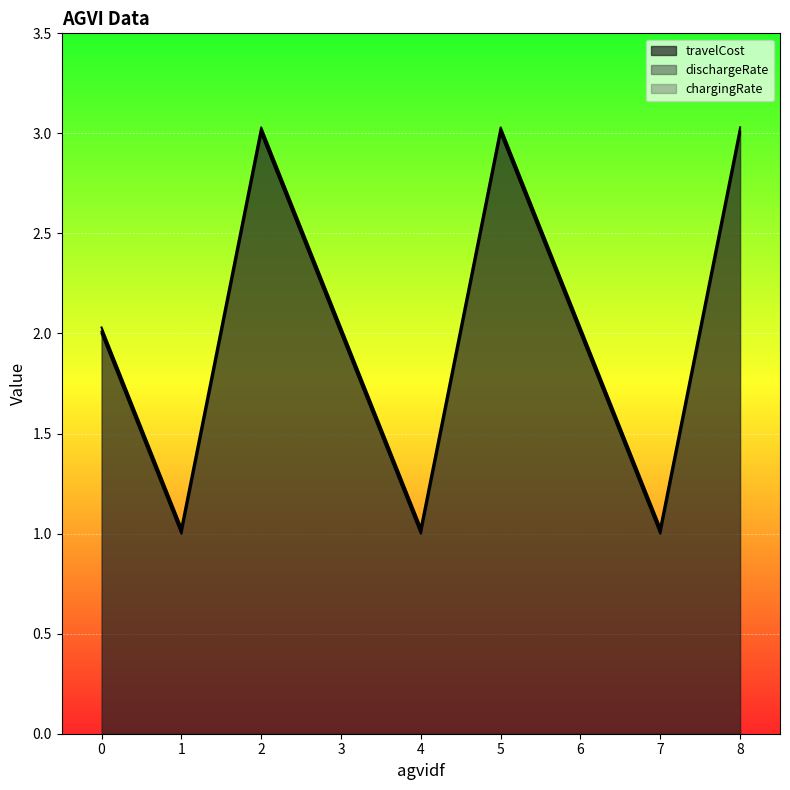

Which series changed the most between 0 and 4?

travelCost